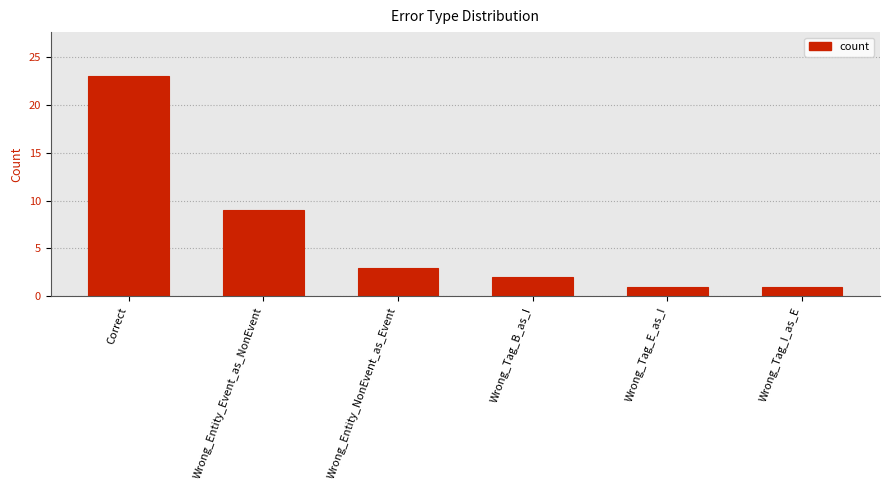

Reading left to right, list all the values displayed in this chart.

23	9	3	2	1	1